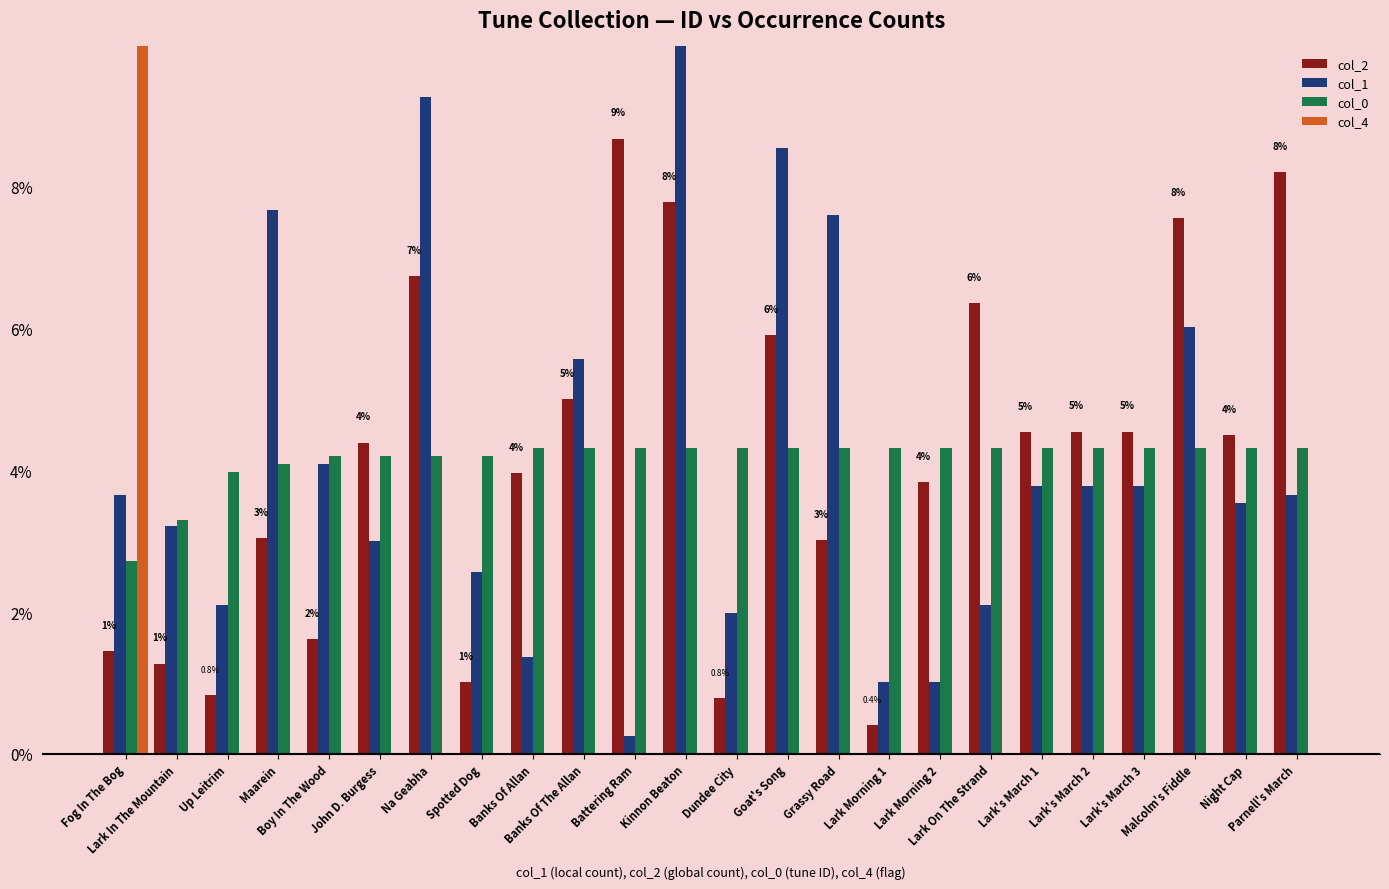

What is the difference between the maximum and second lowest values in the col_2 series?

7.9